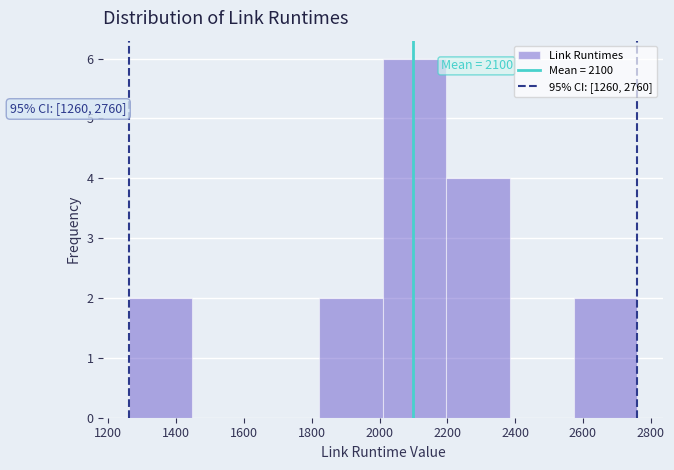

Over which range of the x-axis is the bar tallest?

2020 to 2200